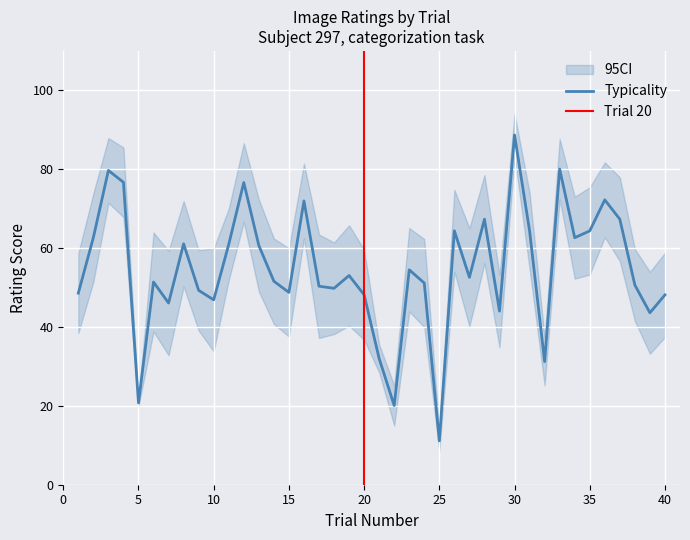

Is it true that Typicality equals 48.8 at 15?

True